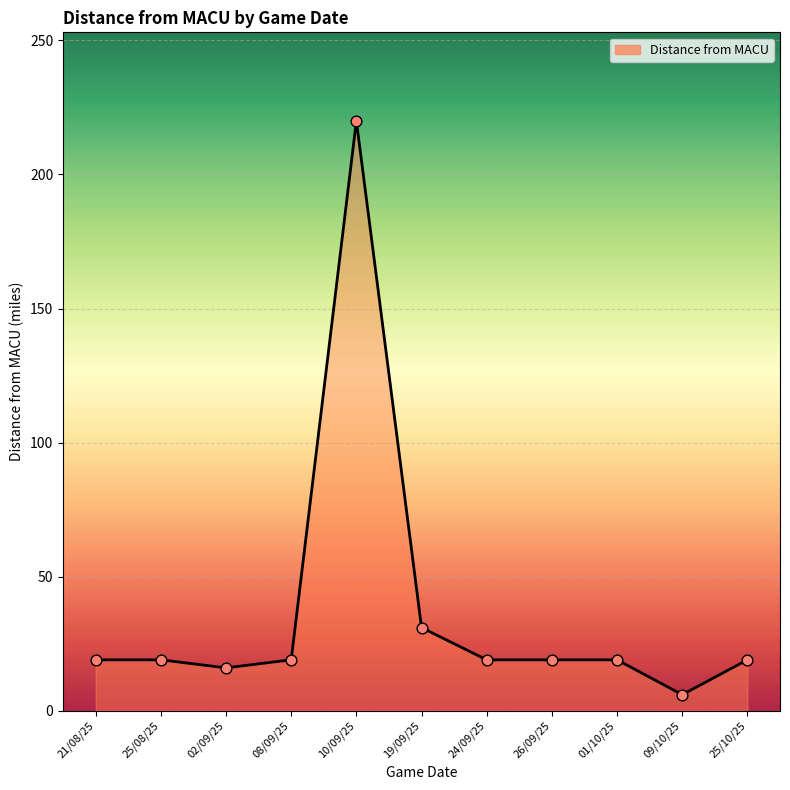

What is the change in value from 25/08/25 to 10/09/25?

+201